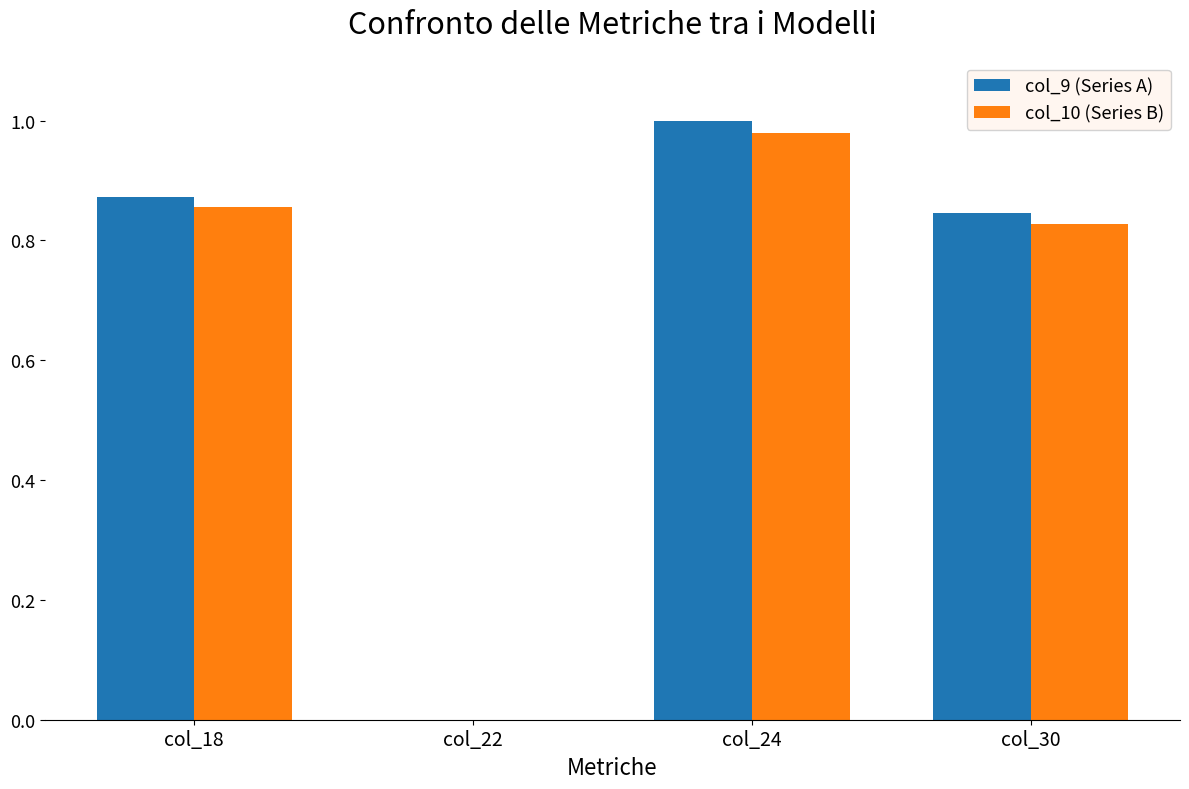

How many groups of bars are there?

4